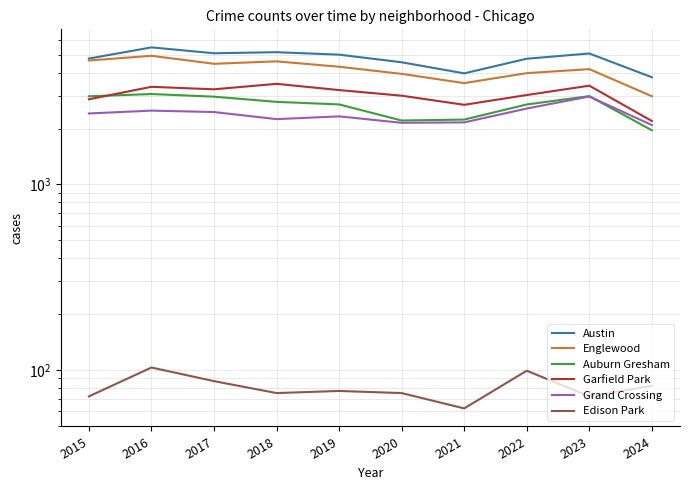

What value does the Garfield Park series have at 2017?

3257